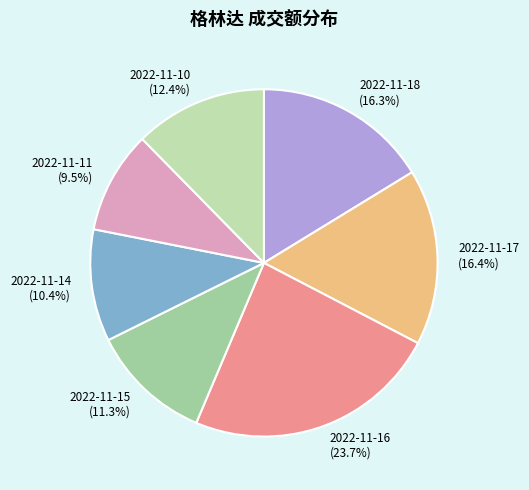

The 2022-11-17 slice represents 16% of the pie. True or false?

True